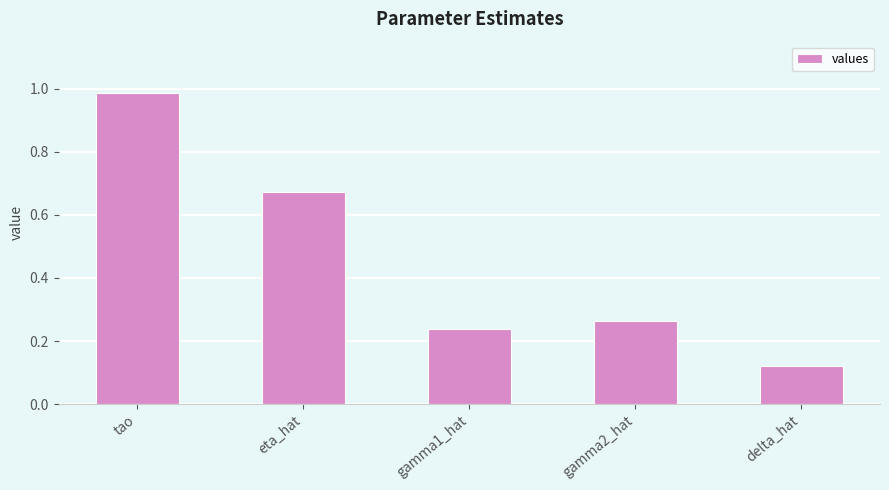

Where is the data nearest to the value 0?

delta_hat